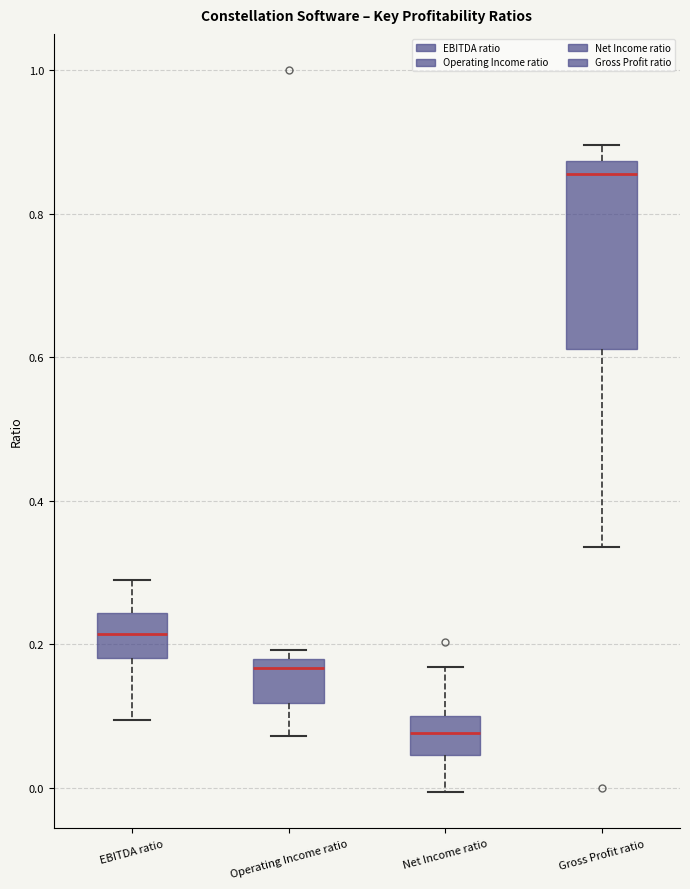

Which box's median line is the lowest?

Net Income ratio